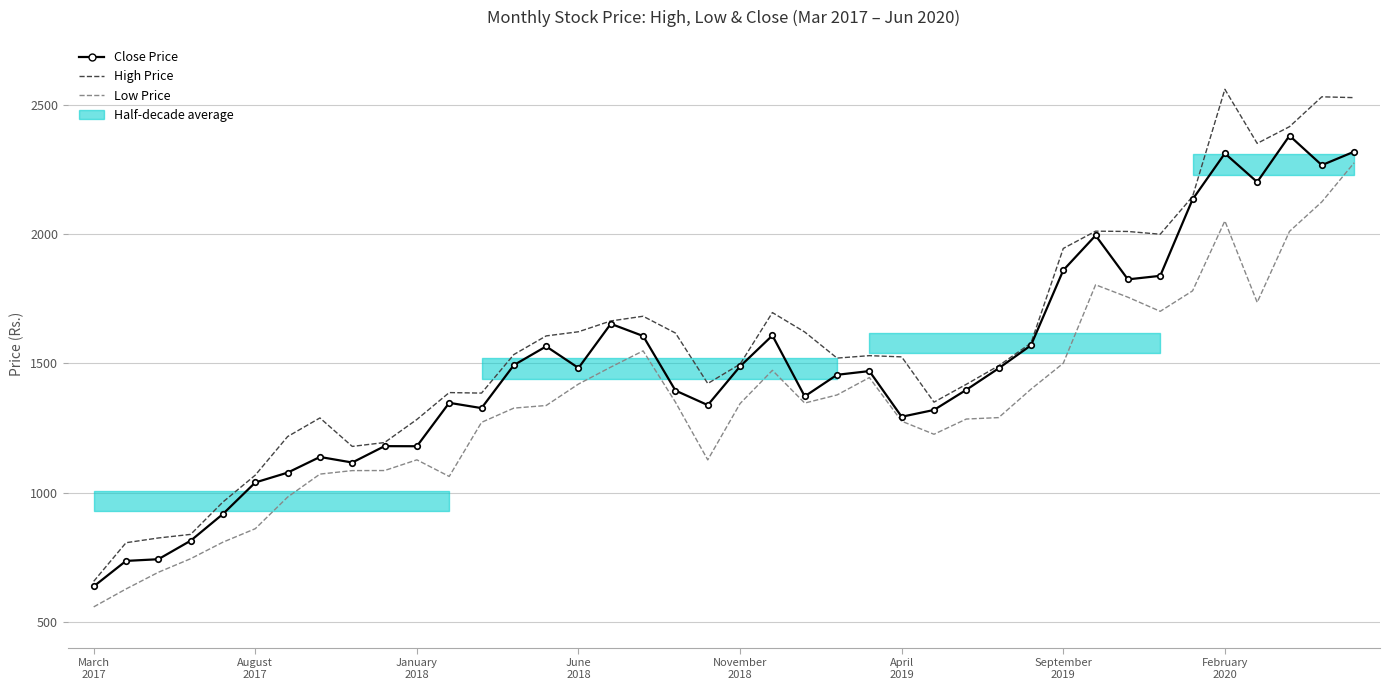

What is the label of the 7th point from the left?

September
2019